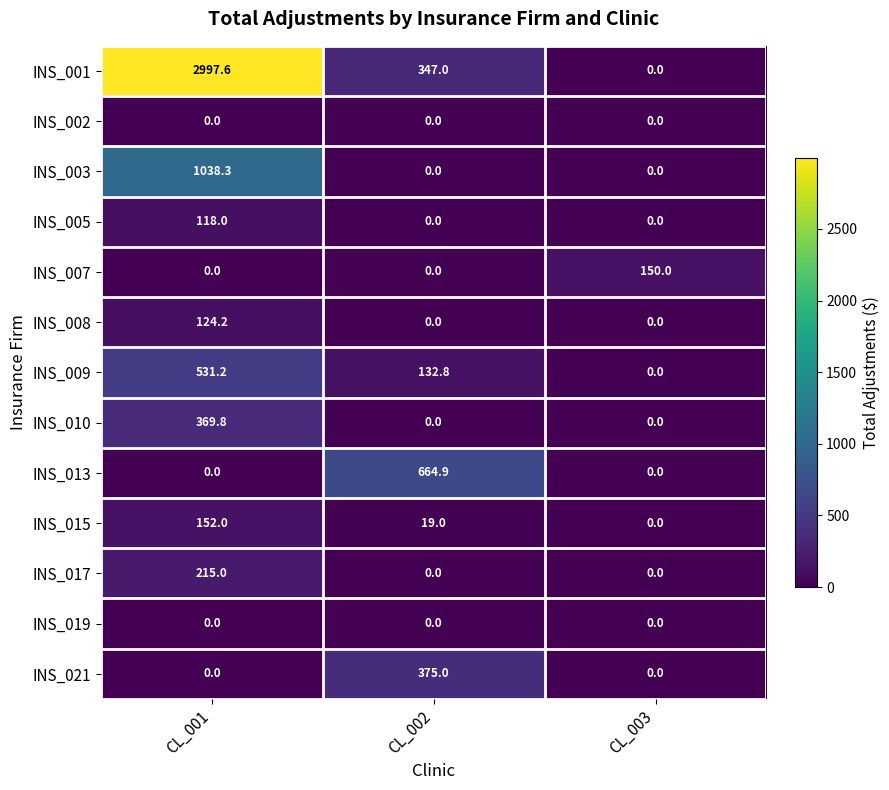

Count the INS_007 values in the range 0 to 150.

3